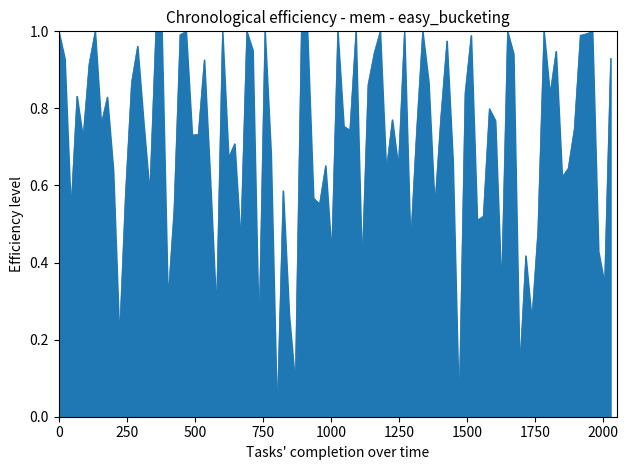

How many lines are shown in the chart?

1